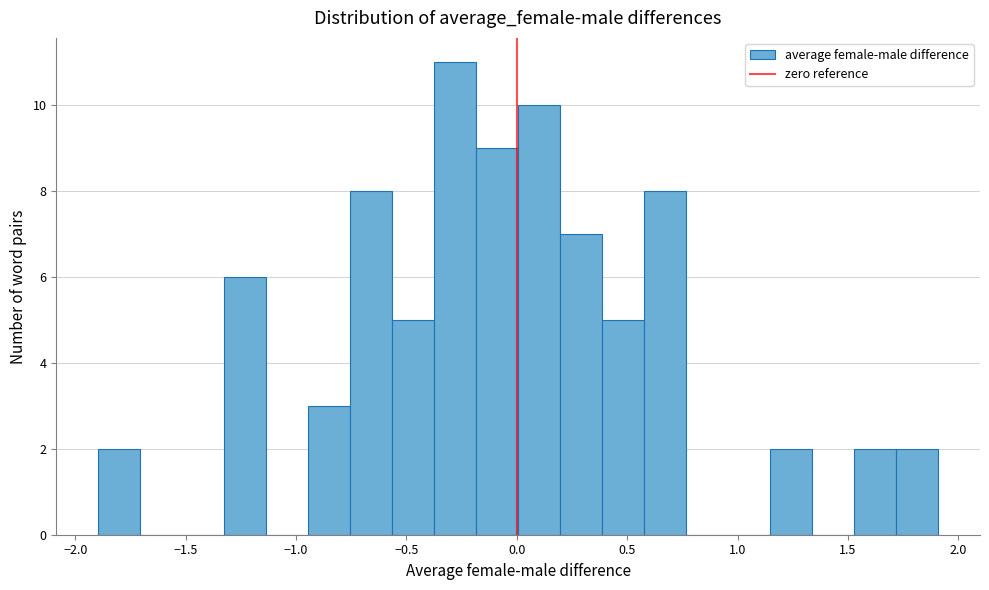

Around what value on the x-axis is the tallest bar? Give the approximate position of its centre, as read against the axis.

-0.30